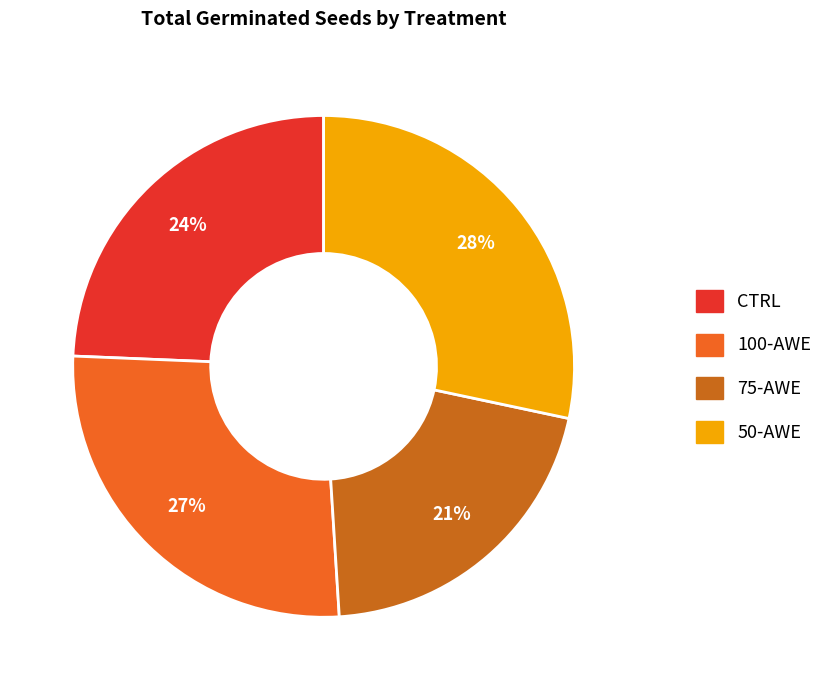

The CTRL slice represents 24% of the pie. True or false?

True